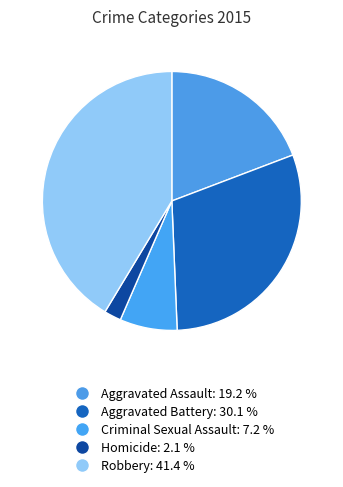

What percentage is the Aggravated Assault slice, to the nearest percent?

19%